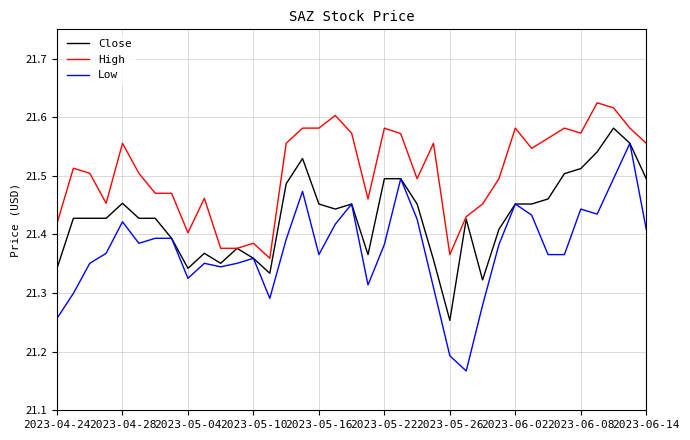

At how many categories does at least one series exceed 21?

37